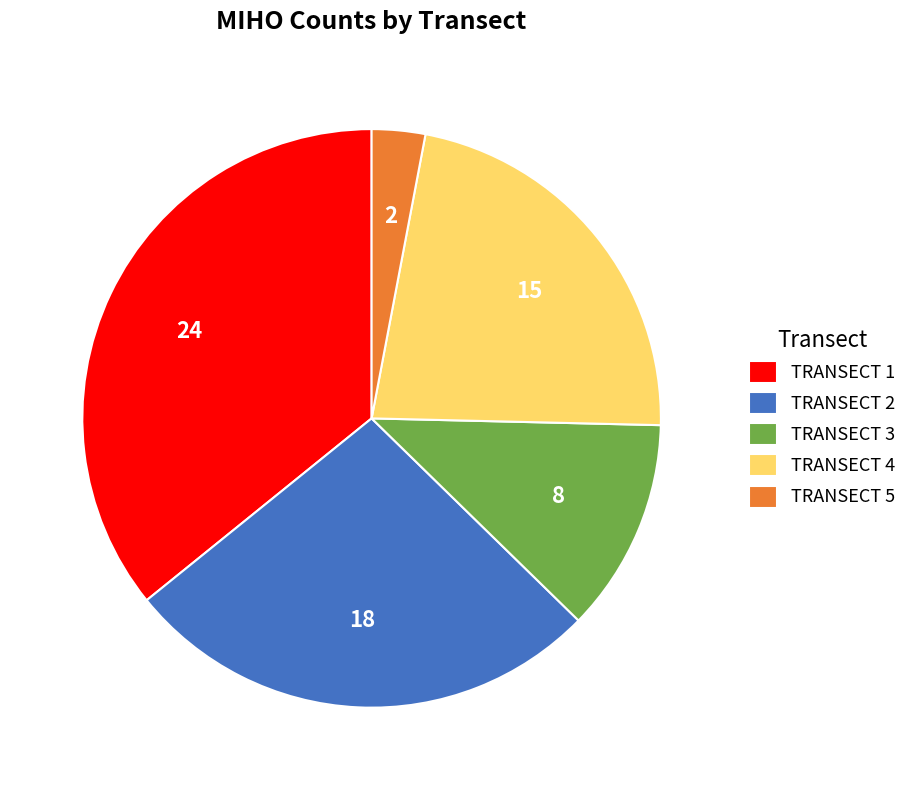

Is it true that TRANSECT 1 is 45% of the pie?

False